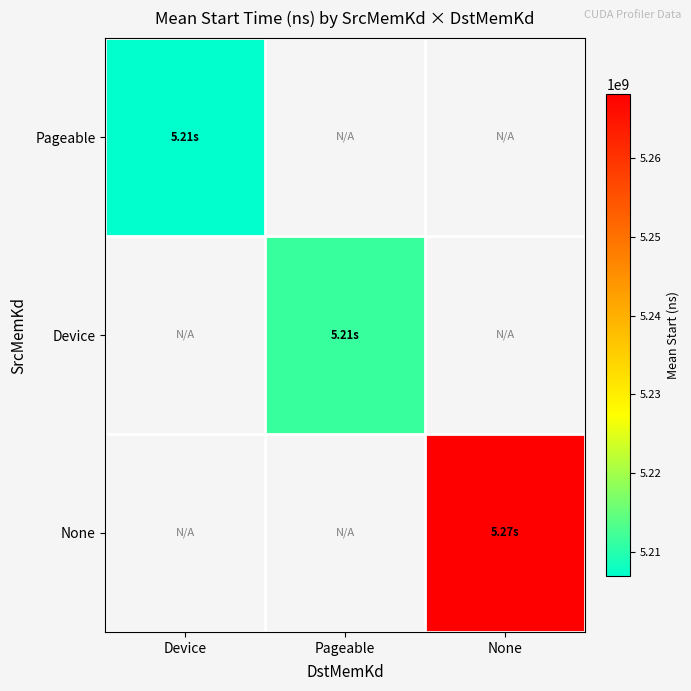

How many values in None are above zero?

1